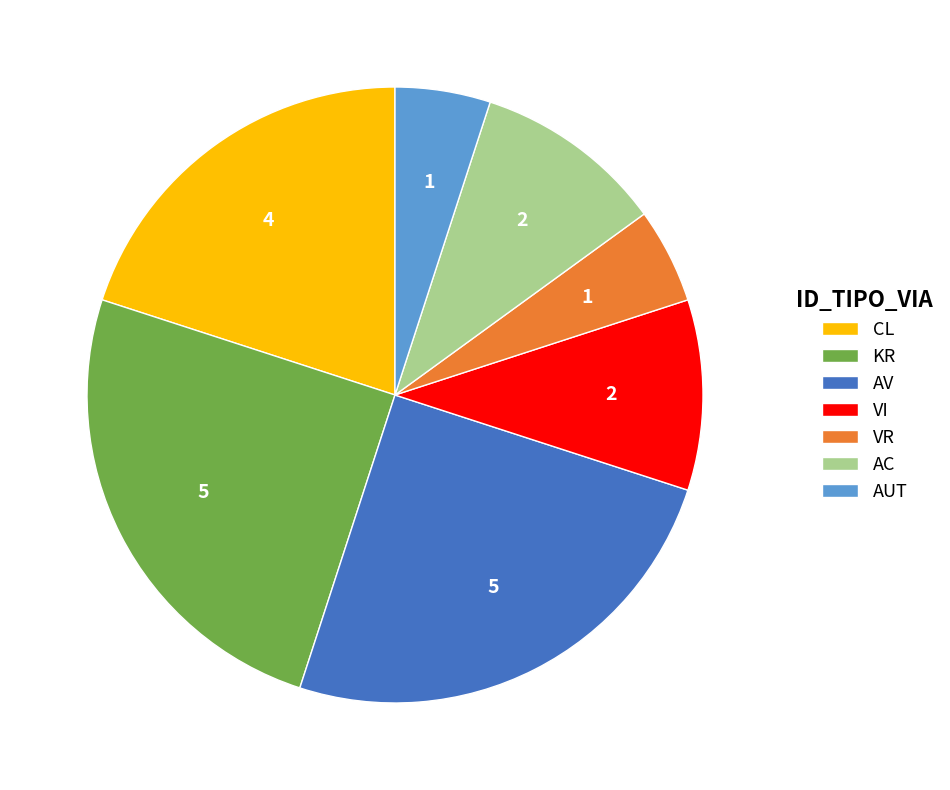

Which has a higher value, KR or VI?

KR